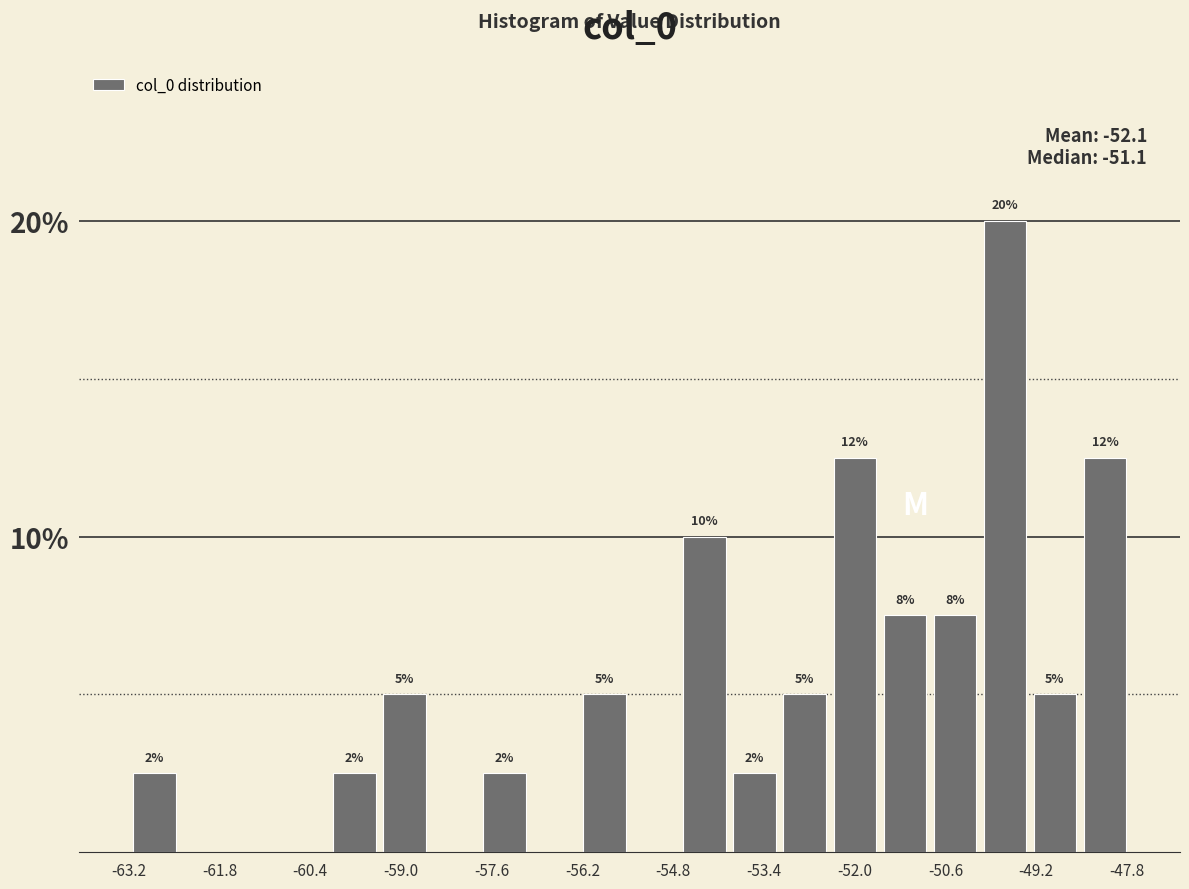

Around what value on the x-axis is the tallest bar? Give the approximate position of its centre, as read against the axis.

-49.6